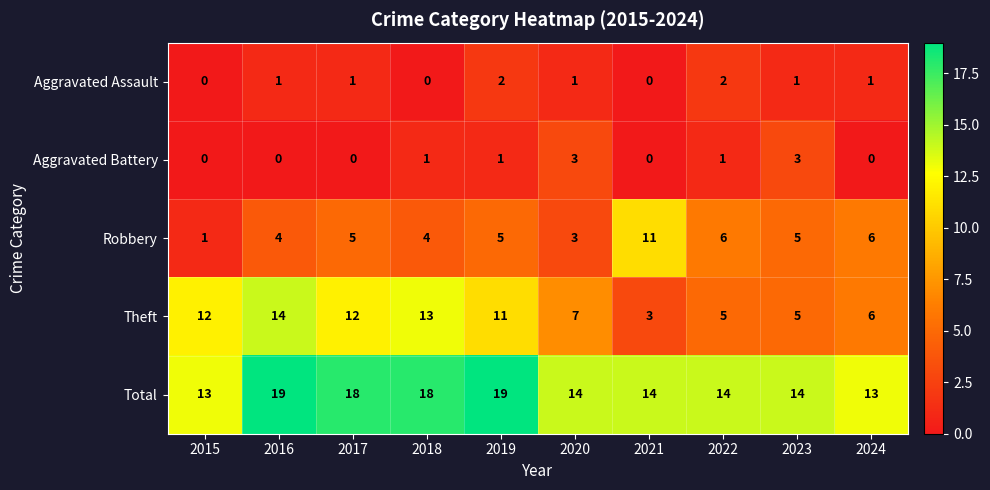

List the series in order of their peak value, lowest first.

Aggravated Assault, Aggravated Battery, Robbery, Theft, Total